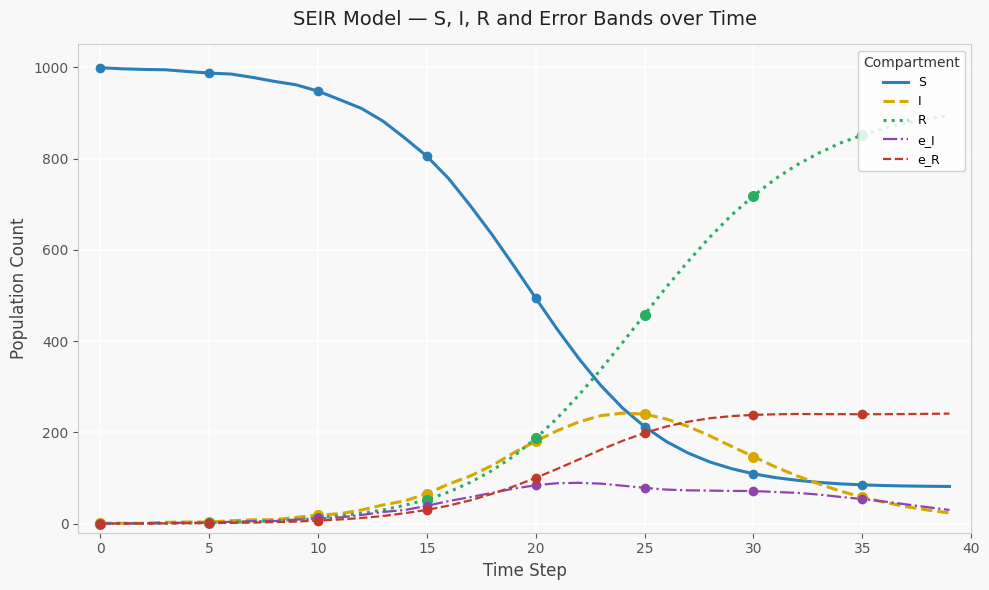

Is the value of e_R at 16 greater than the value of S at 20?

No